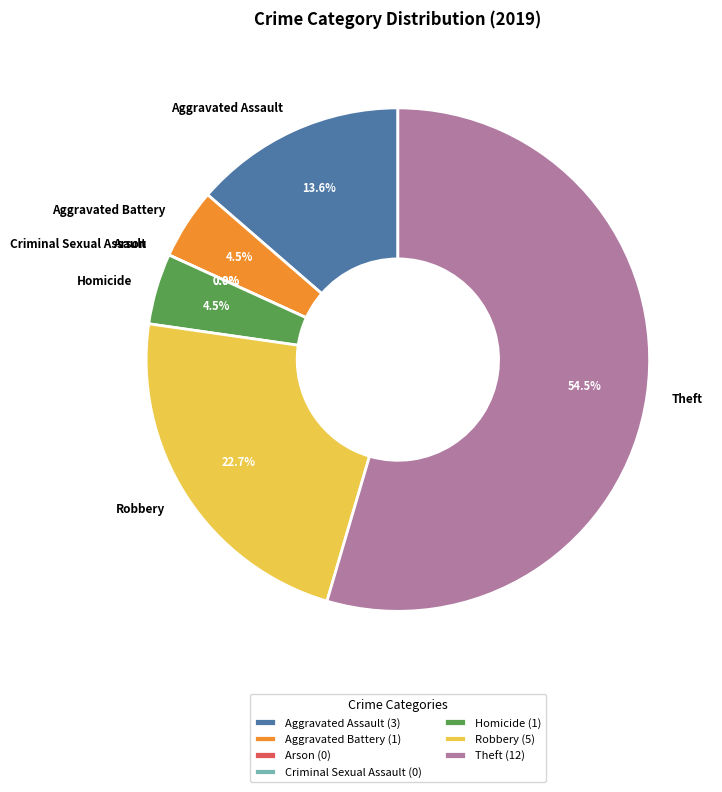

How many segments does this pie chart have?

7